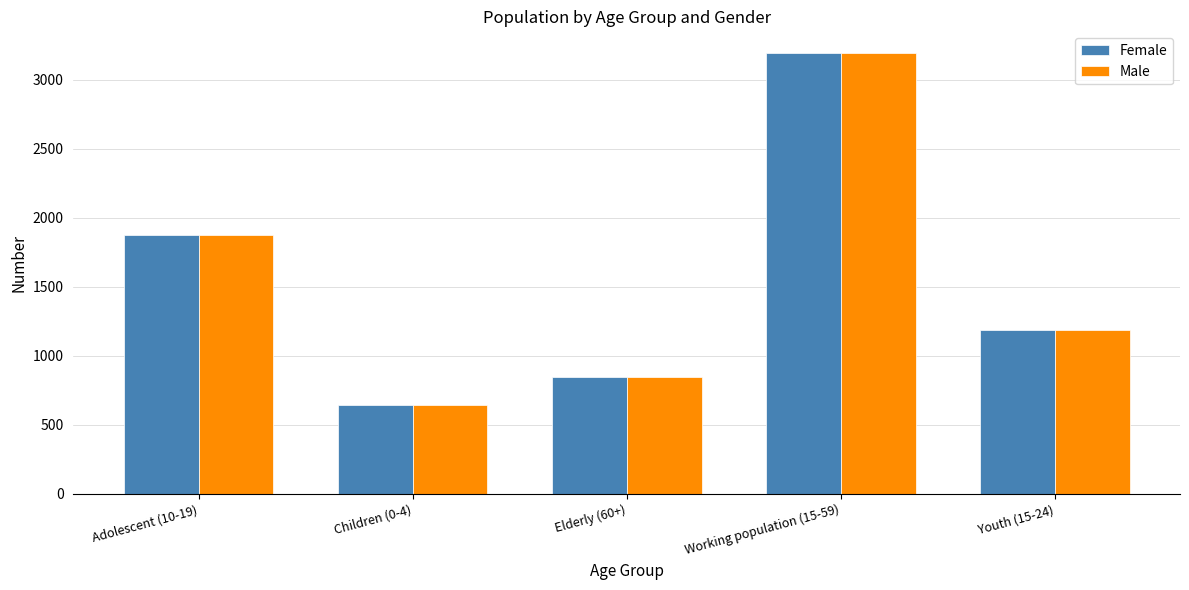

What is the approximate value of Female at Adolescent (10-19), to the nearest 10?

1880